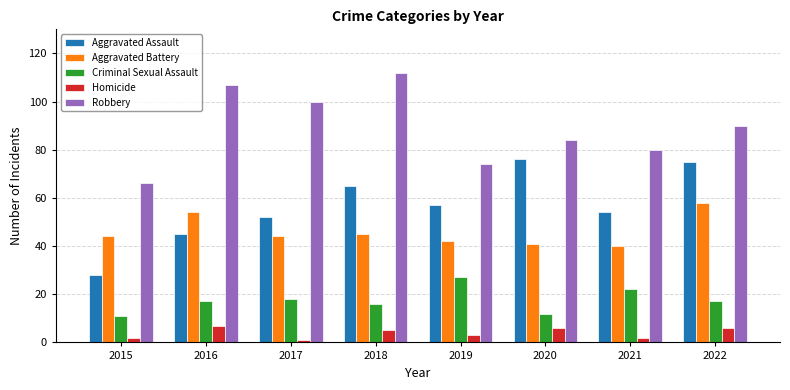

Which series changed the most between 2018 and 2021?

Robbery